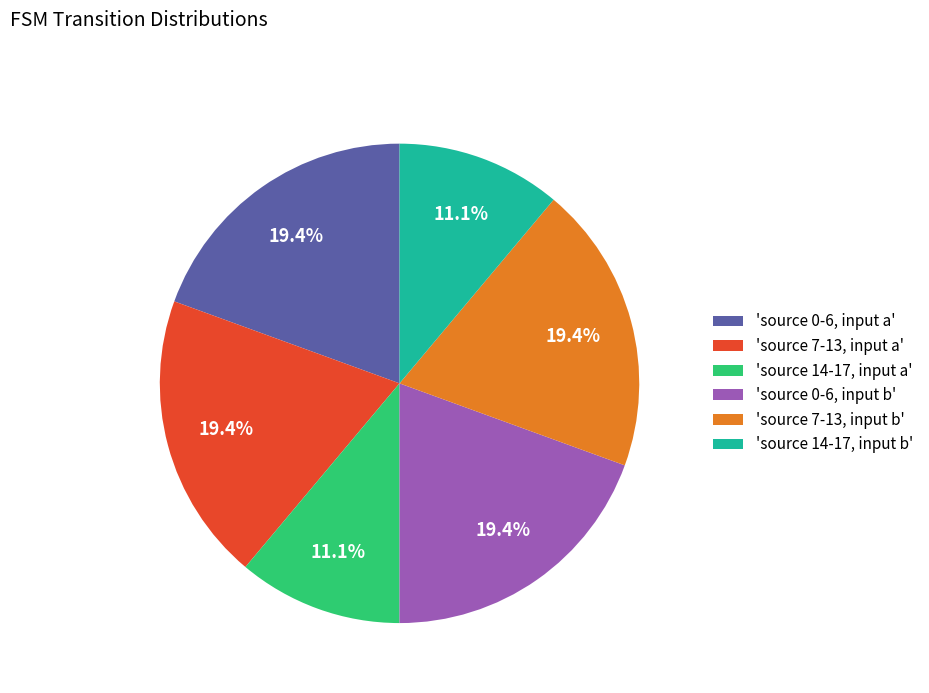

To the nearest percent, what is the difference between the largest and smallest slice percentages?

8%